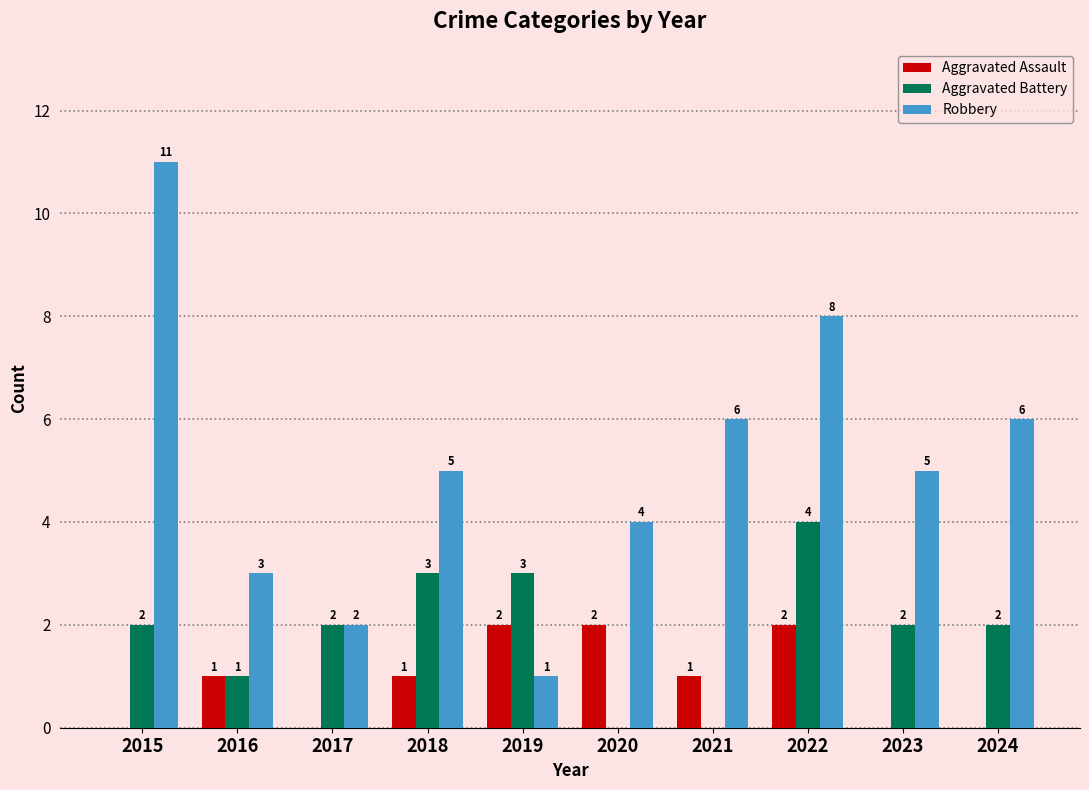

Are the bars horizontal?

No